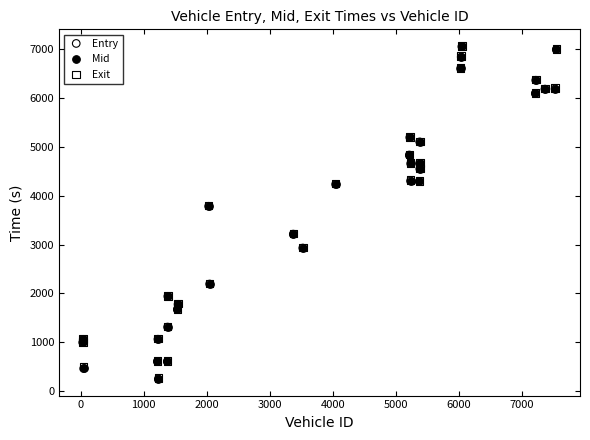

What are all the series names shown in the legend?

Entry, Mid, Exit